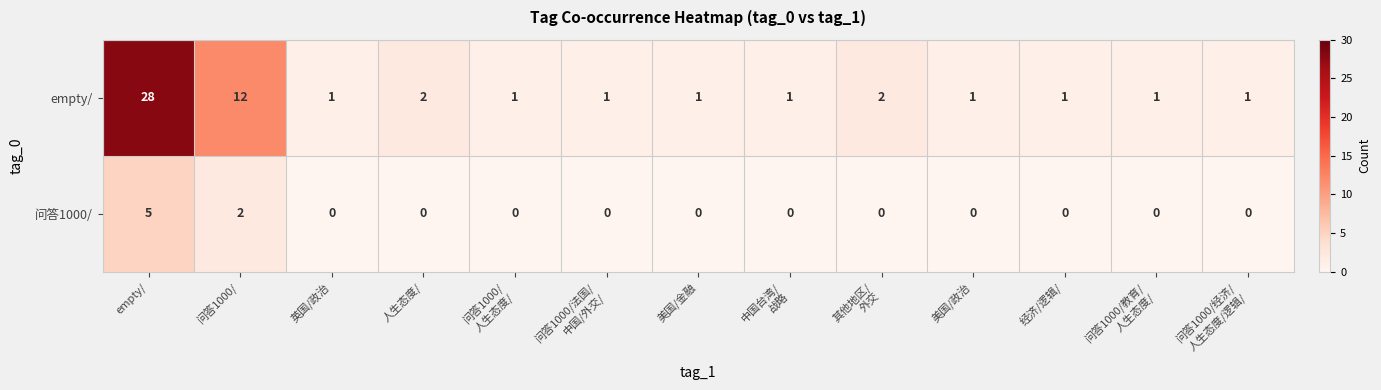

Reading left to right, what are all the values shown in this chart?

empty/: 28	12	1	2	1	1	1	1	2	1	1	1	1
问答1000/: 5	2	0	0	0	0	0	0	0	0	0	0	0